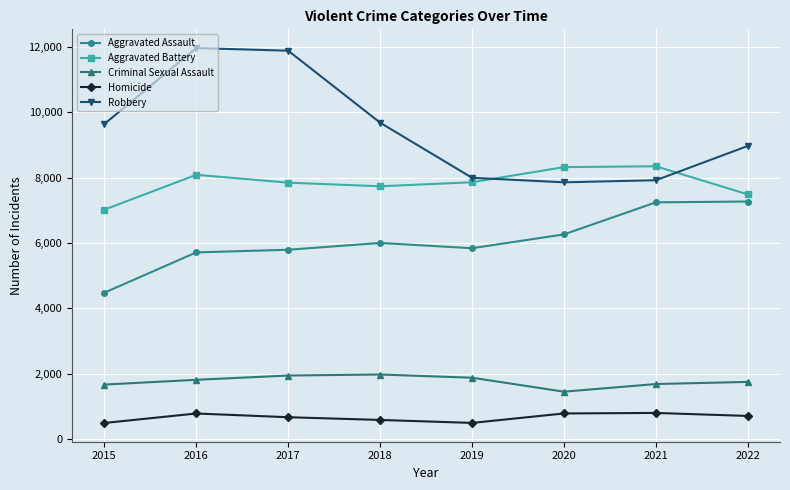

Which series changed the most between 2020 and 2022?

Robbery